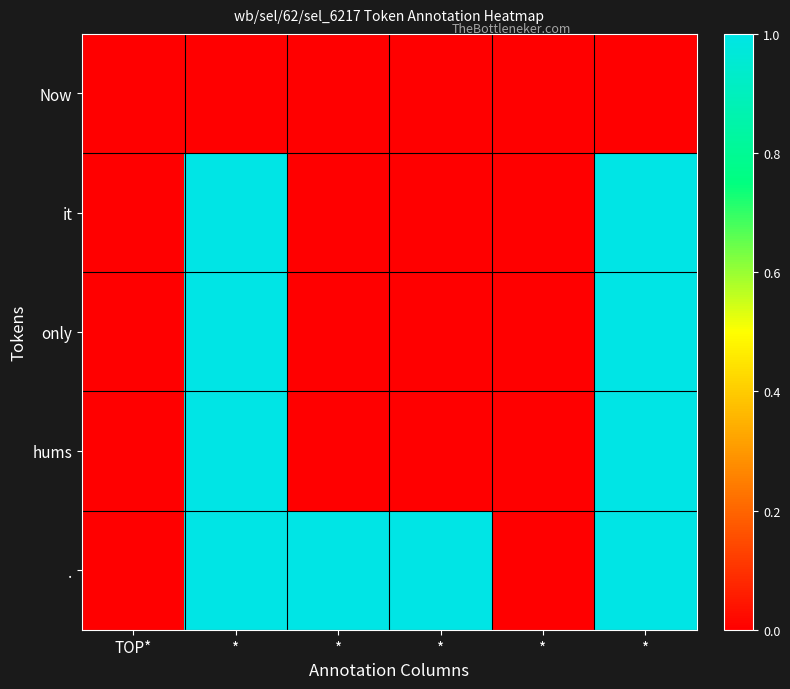

Reading left to right, what are all the values shown in this chart?

Now: TOP*=0	*=0	*=0	*=0	*=0	*=0
it: TOP*=0	*=1	*=0	*=0	*=0	*=1
only: TOP*=0	*=1	*=0	*=0	*=0	*=1
hums: TOP*=0	*=1	*=0	*=0	*=0	*=1
.: TOP*=0	*=1	*=1	*=1	*=0	*=1